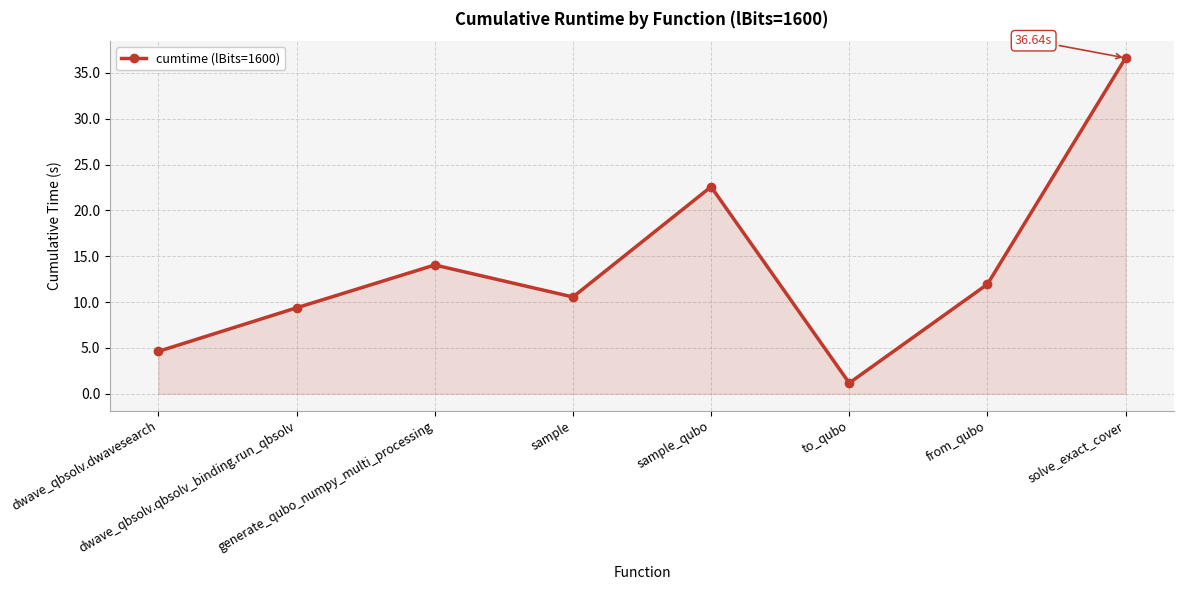

What is the average value?

13.9